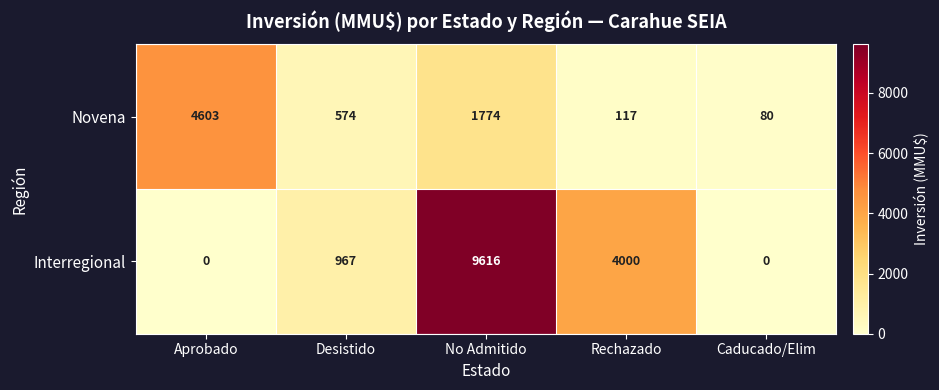

Reading right to left, what are all the values shown in this chart?

Novena: Caducado/Elim=80	Rechazado=117	No Admitido=1774	Desistido=574	Aprobado=4603
Interregional: Caducado/Elim=0	Rechazado=4000	No Admitido=9616	Desistido=967	Aprobado=0